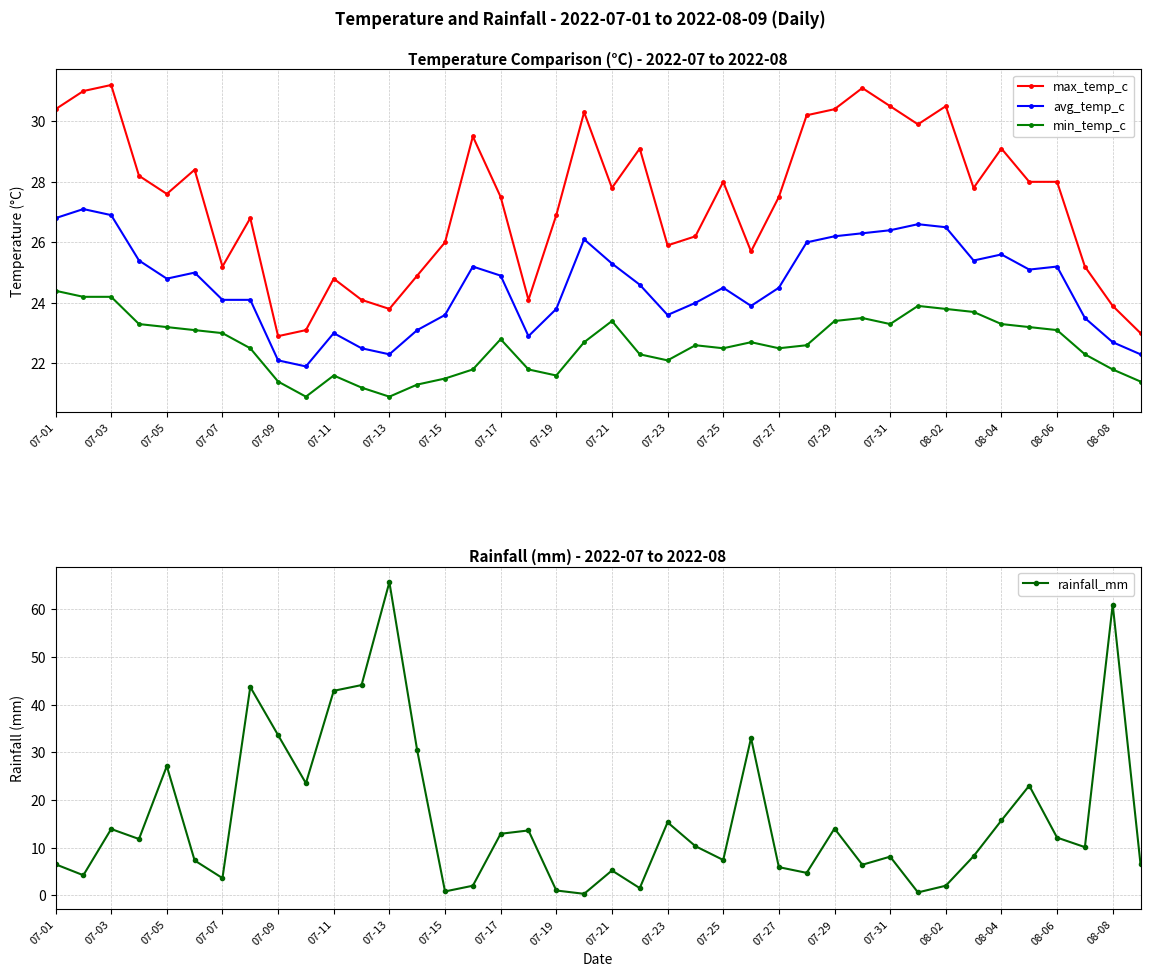

Which series has the widest spread of values?

rainfall_mm